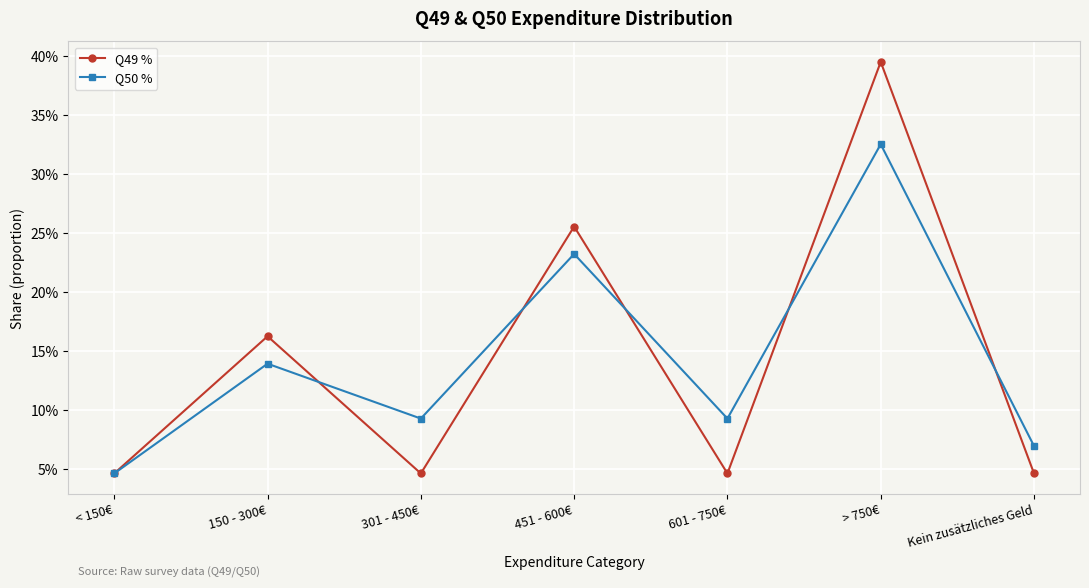

Where is the first local maximum for Q50 %?

150 - 300€